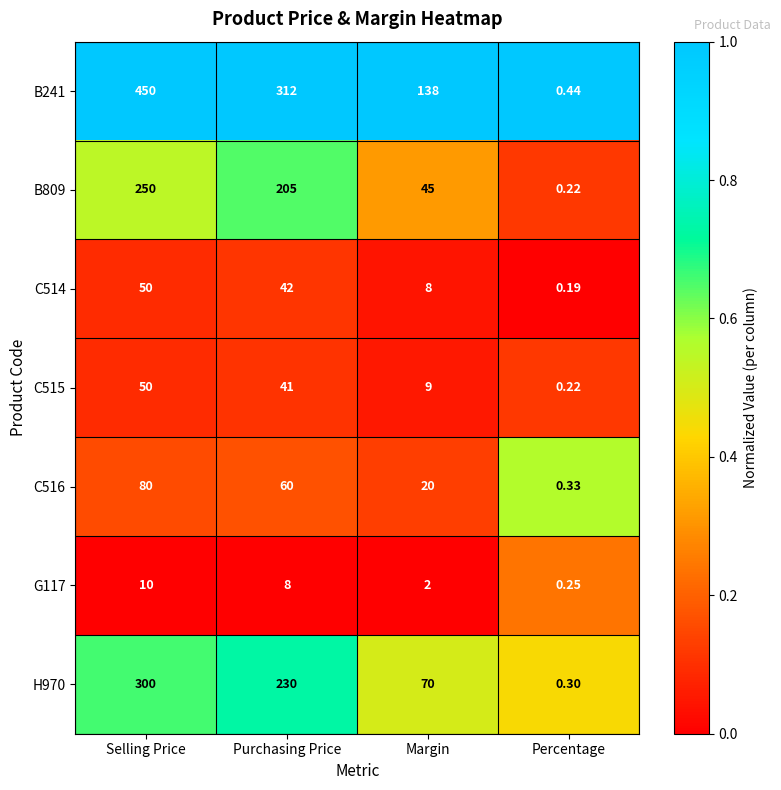

Where does the B809 series first go above 205?

Selling Price